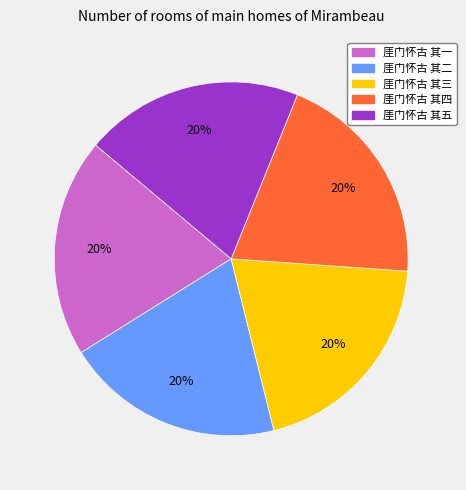

To the nearest percent, what is the combined percentage of 厓门怀古 其二 and 厓门怀古 其四?

40%